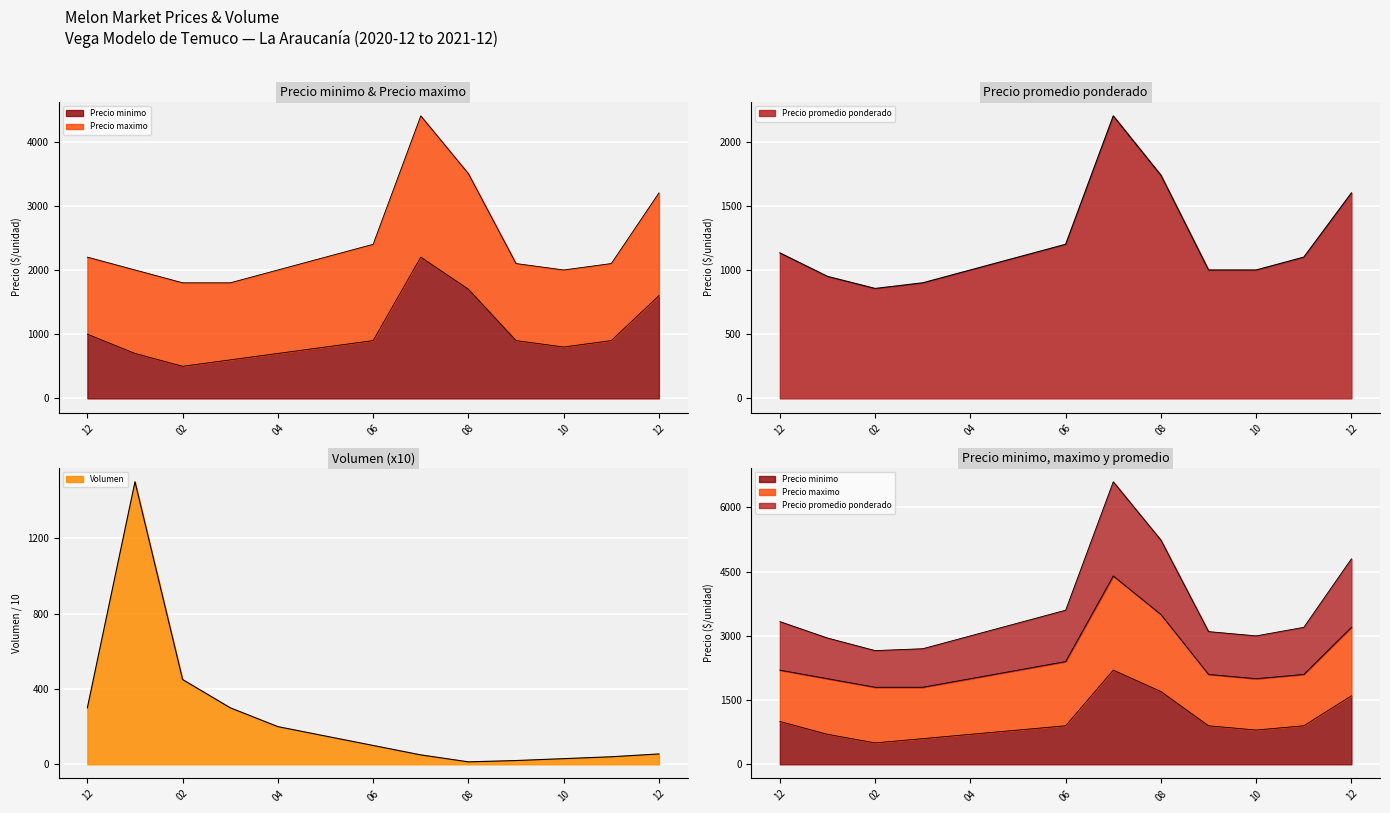

What is the difference between the second highest and second lowest values in the Volumen series?

430